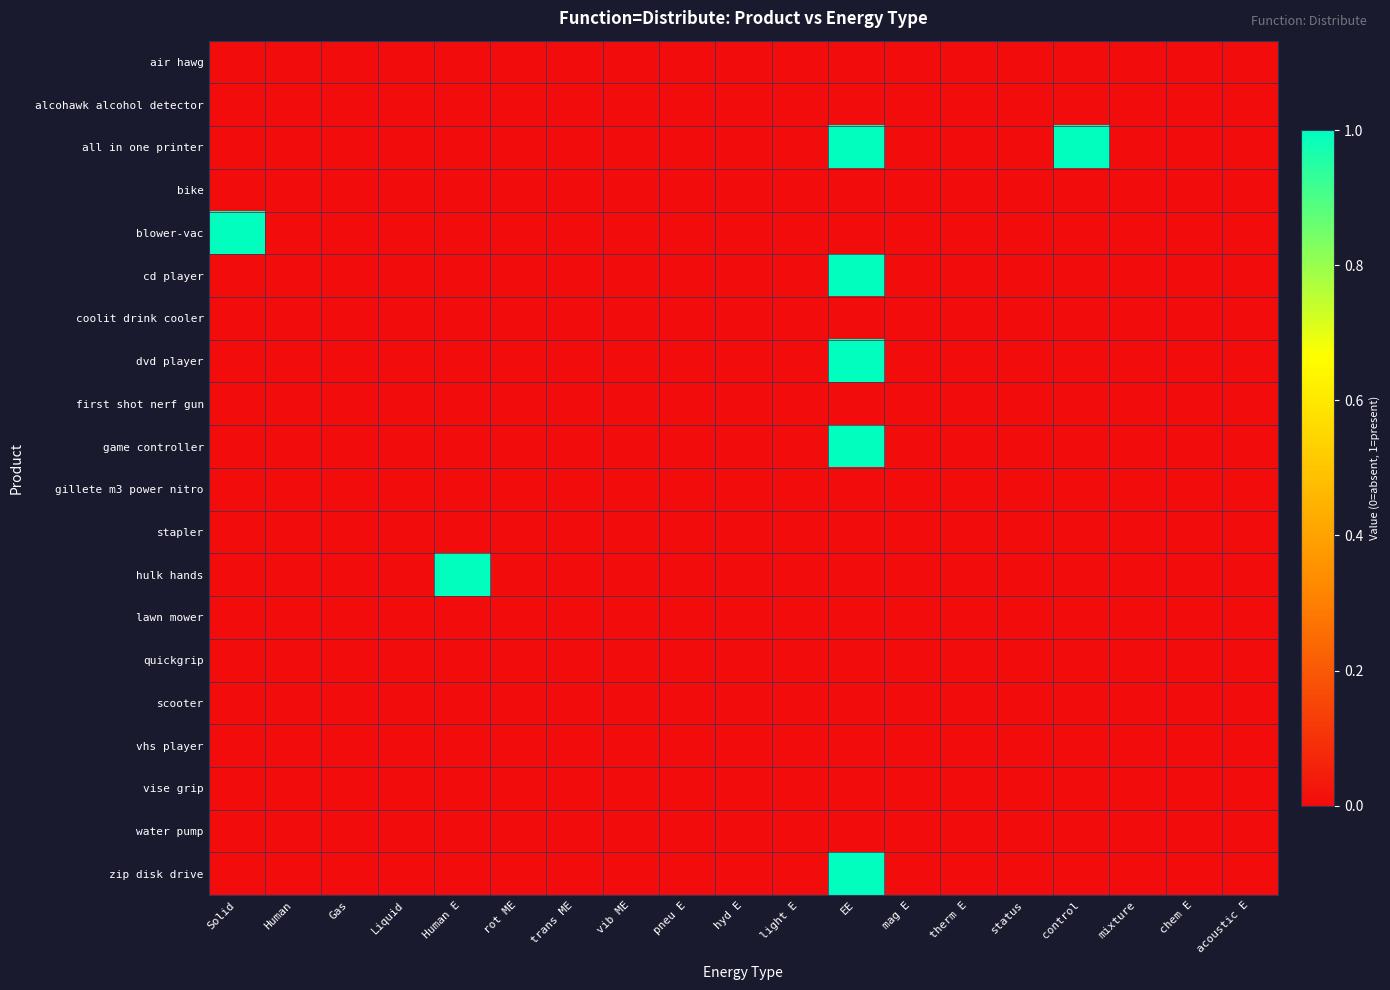

Reading left to right, what are all the values shown in this chart?

air hawg: Solid=0	Human=0	Gas=0	Liquid=0	Human E=0	rot ME=0	trans ME=0	vib ME=0	pneu E=0	hyd E=0	light E=0	EE=0	mag E=0	therm E=0	status=0	control=0	mixture=0	chem E=0	acoustic E=0
alcohawk alcohol detector: Solid=0	Human=0	Gas=0	Liquid=0	Human E=0	rot ME=0	trans ME=0	vib ME=0	pneu E=0	hyd E=0	light E=0	EE=0	mag E=0	therm E=0	status=0	control=0	mixture=0	chem E=0	acoustic E=0
all in one printer: Solid=0	Human=0	Gas=0	Liquid=0	Human E=0	rot ME=0	trans ME=0	vib ME=0	pneu E=0	hyd E=0	light E=0	EE=1	mag E=0	therm E=0	status=0	control=1	mixture=0	chem E=0	acoustic E=0
bike: Solid=0	Human=0	Gas=0	Liquid=0	Human E=0	rot ME=0	trans ME=0	vib ME=0	pneu E=0	hyd E=0	light E=0	EE=0	mag E=0	therm E=0	status=0	control=0	mixture=0	chem E=0	acoustic E=0
blower-vac: Solid=1	Human=0	Gas=0	Liquid=0	Human E=0	rot ME=0	trans ME=0	vib ME=0	pneu E=0	hyd E=0	light E=0	EE=0	mag E=0	therm E=0	status=0	control=0	mixture=0	chem E=0	acoustic E=0
cd player: Solid=0	Human=0	Gas=0	Liquid=0	Human E=0	rot ME=0	trans ME=0	vib ME=0	pneu E=0	hyd E=0	light E=0	EE=1	mag E=0	therm E=0	status=0	control=0	mixture=0	chem E=0	acoustic E=0
coolit drink cooler: Solid=0	Human=0	Gas=0	Liquid=0	Human E=0	rot ME=0	trans ME=0	vib ME=0	pneu E=0	hyd E=0	light E=0	EE=0	mag E=0	therm E=0	status=0	control=0	mixture=0	chem E=0	acoustic E=0
dvd player: Solid=0	Human=0	Gas=0	Liquid=0	Human E=0	rot ME=0	trans ME=0	vib ME=0	pneu E=0	hyd E=0	light E=0	EE=1	mag E=0	therm E=0	status=0	control=0	mixture=0	chem E=0	acoustic E=0
first shot nerf gun: Solid=0	Human=0	Gas=0	Liquid=0	Human E=0	rot ME=0	trans ME=0	vib ME=0	pneu E=0	hyd E=0	light E=0	EE=0	mag E=0	therm E=0	status=0	control=0	mixture=0	chem E=0	acoustic E=0
game controller: Solid=0	Human=0	Gas=0	Liquid=0	Human E=0	rot ME=0	trans ME=0	vib ME=0	pneu E=0	hyd E=0	light E=0	EE=1	mag E=0	therm E=0	status=0	control=0	mixture=0	chem E=0	acoustic E=0
gillete m3 power nitro: Solid=0	Human=0	Gas=0	Liquid=0	Human E=0	rot ME=0	trans ME=0	vib ME=0	pneu E=0	hyd E=0	light E=0	EE=0	mag E=0	therm E=0	status=0	control=0	mixture=0	chem E=0	acoustic E=0
stapler: Solid=0	Human=0	Gas=0	Liquid=0	Human E=0	rot ME=0	trans ME=0	vib ME=0	pneu E=0	hyd E=0	light E=0	EE=0	mag E=0	therm E=0	status=0	control=0	mixture=0	chem E=0	acoustic E=0
hulk hands: Solid=0	Human=0	Gas=0	Liquid=0	Human E=1	rot ME=0	trans ME=0	vib ME=0	pneu E=0	hyd E=0	light E=0	EE=0	mag E=0	therm E=0	status=0	control=0	mixture=0	chem E=0	acoustic E=0
lawn mower: Solid=0	Human=0	Gas=0	Liquid=0	Human E=0	rot ME=0	trans ME=0	vib ME=0	pneu E=0	hyd E=0	light E=0	EE=0	mag E=0	therm E=0	status=0	control=0	mixture=0	chem E=0	acoustic E=0
quickgrip: Solid=0	Human=0	Gas=0	Liquid=0	Human E=0	rot ME=0	trans ME=0	vib ME=0	pneu E=0	hyd E=0	light E=0	EE=0	mag E=0	therm E=0	status=0	control=0	mixture=0	chem E=0	acoustic E=0
scooter: Solid=0	Human=0	Gas=0	Liquid=0	Human E=0	rot ME=0	trans ME=0	vib ME=0	pneu E=0	hyd E=0	light E=0	EE=0	mag E=0	therm E=0	status=0	control=0	mixture=0	chem E=0	acoustic E=0
vhs player: Solid=0	Human=0	Gas=0	Liquid=0	Human E=0	rot ME=0	trans ME=0	vib ME=0	pneu E=0	hyd E=0	light E=0	EE=0	mag E=0	therm E=0	status=0	control=0	mixture=0	chem E=0	acoustic E=0
vise grip: Solid=0	Human=0	Gas=0	Liquid=0	Human E=0	rot ME=0	trans ME=0	vib ME=0	pneu E=0	hyd E=0	light E=0	EE=0	mag E=0	therm E=0	status=0	control=0	mixture=0	chem E=0	acoustic E=0
water pump: Solid=0	Human=0	Gas=0	Liquid=0	Human E=0	rot ME=0	trans ME=0	vib ME=0	pneu E=0	hyd E=0	light E=0	EE=0	mag E=0	therm E=0	status=0	control=0	mixture=0	chem E=0	acoustic E=0
zip disk drive: Solid=0	Human=0	Gas=0	Liquid=0	Human E=0	rot ME=0	trans ME=0	vib ME=0	pneu E=0	hyd E=0	light E=0	EE=1	mag E=0	therm E=0	status=0	control=0	mixture=0	chem E=0	acoustic E=0